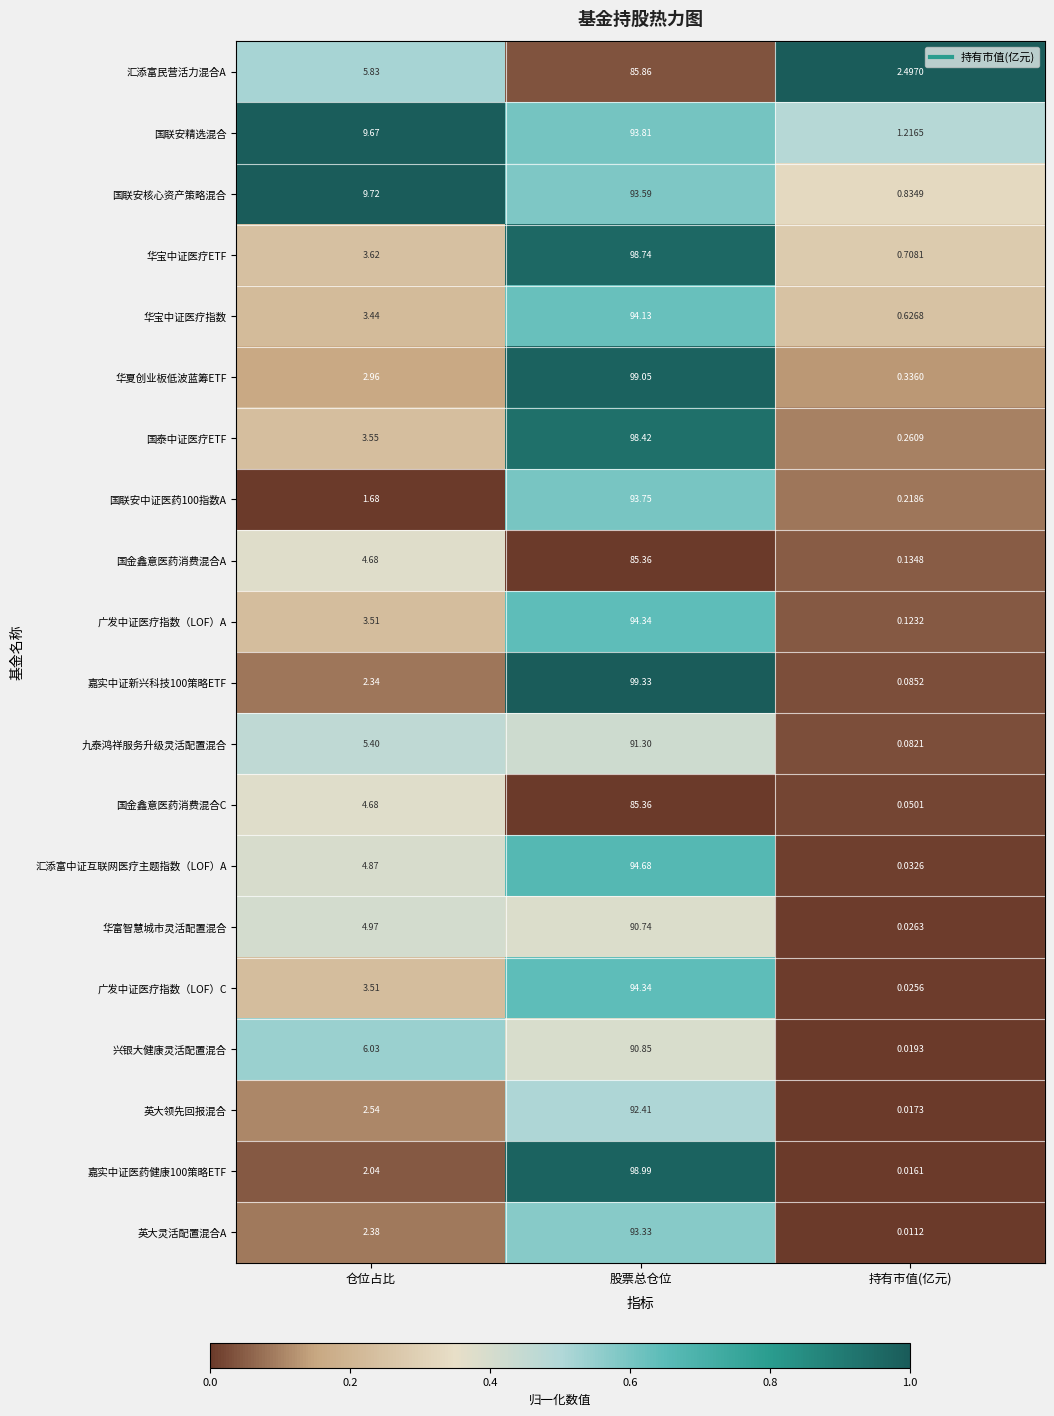

At which category is the sum across all series the highest?

股票总仓位